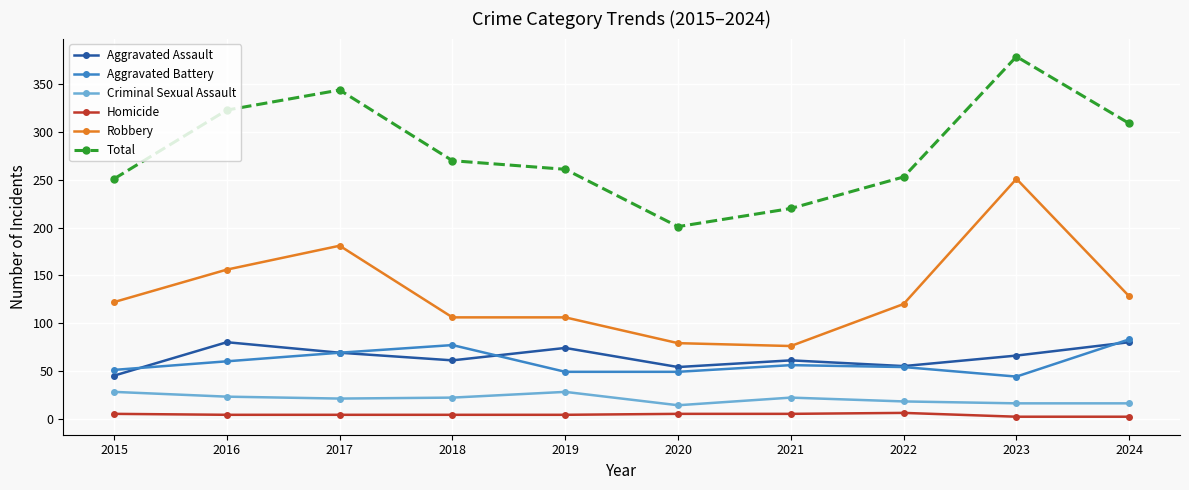

Is the value of Aggravated Battery at 2022 greater than the value of Homicide at 2018?

Yes